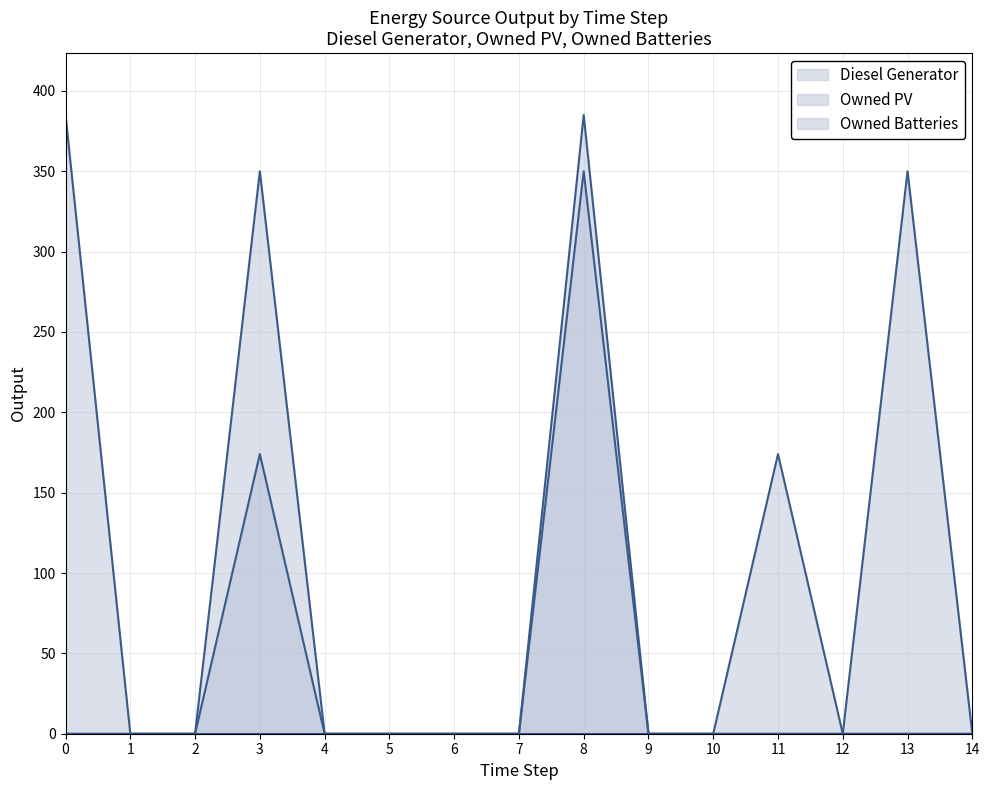

At how many categories does at least one series exceed 185?

4